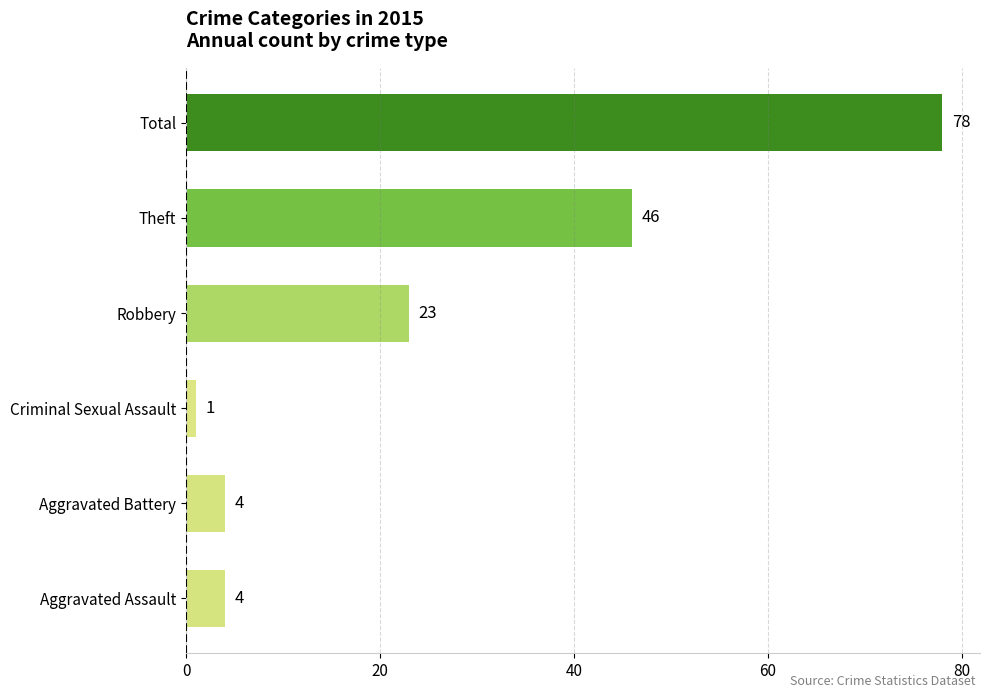

Read the value at Robbery.

23